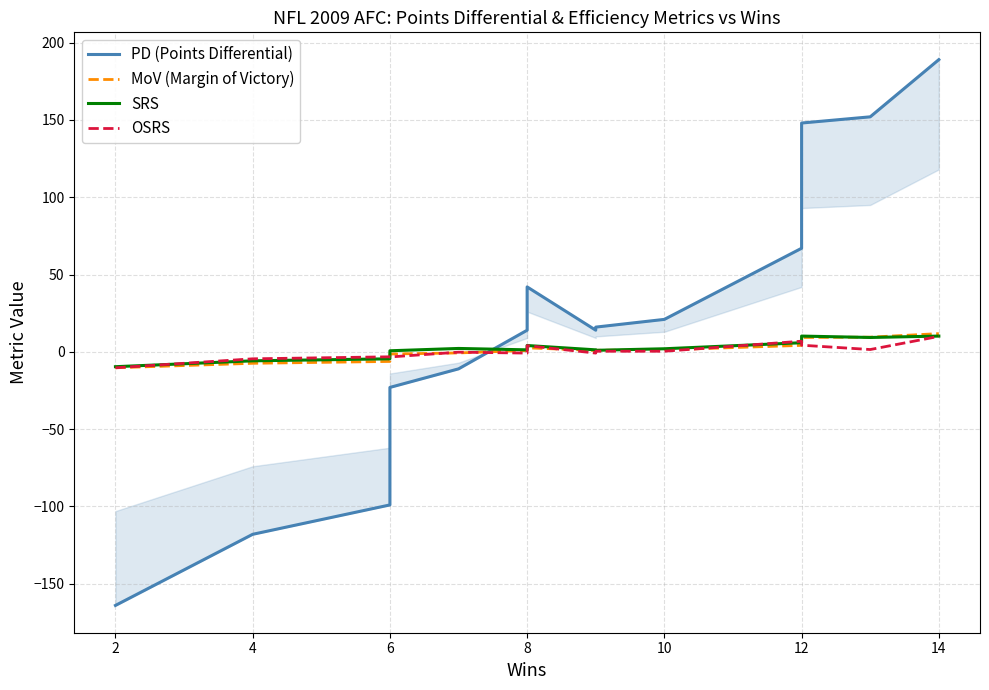

What is the label of the 6th point from the right?

9